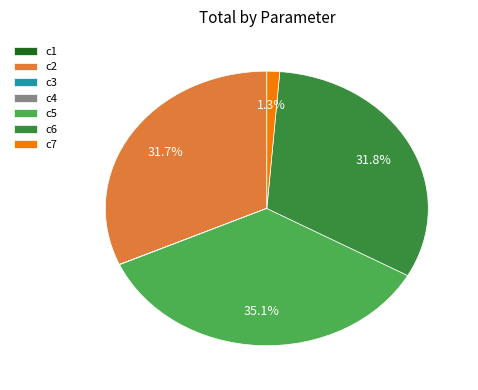

True or false: c6 accounts for 18% of the total.

False